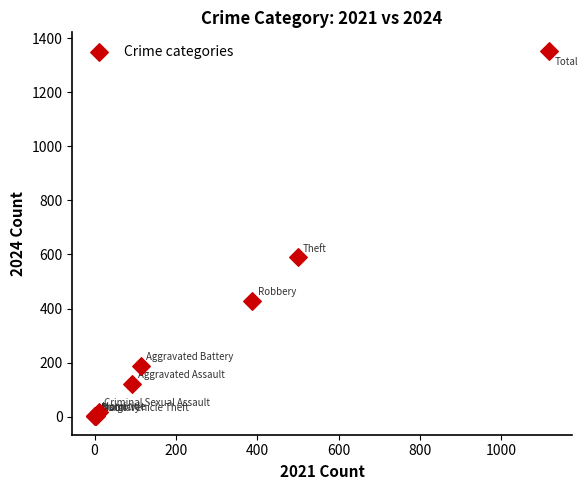

What Y value in the scatter plot is closest to 677?

589